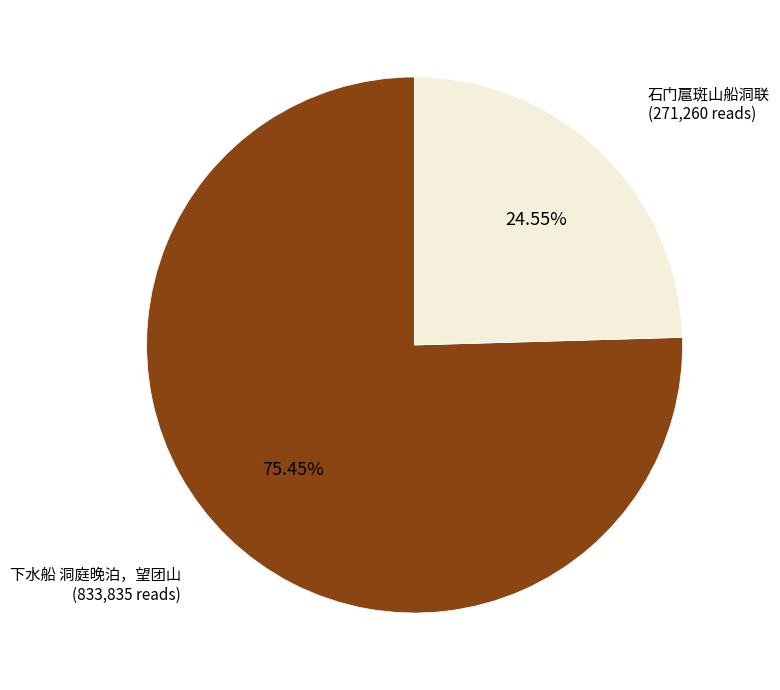

How many segments does this pie chart have?

2